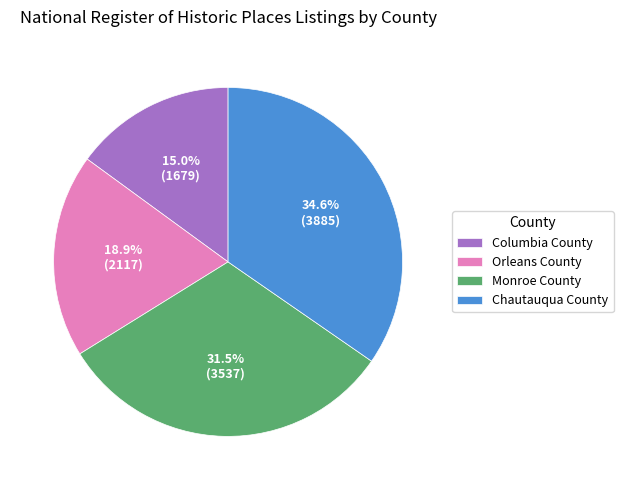

To the nearest percent, what is the combined percentage of Columbia County and Monroe County?

46%